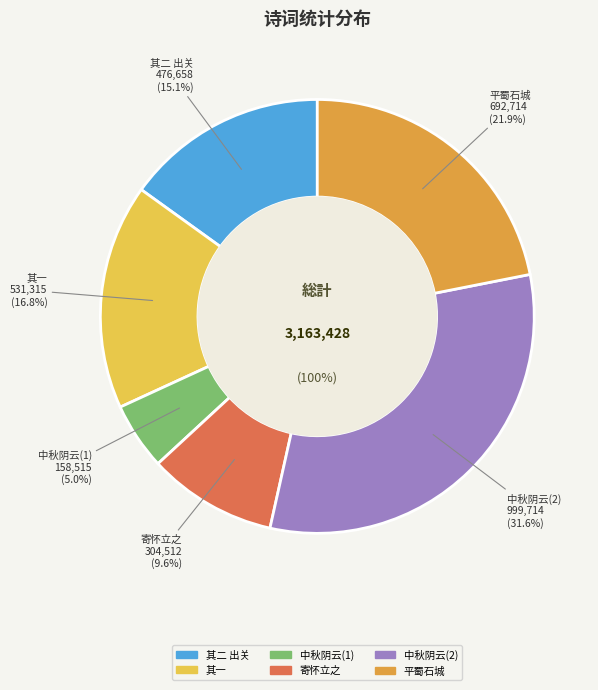

What is the change in value from 郑立之中丞平蜀石城夷寨有诗纪事次韵 其二 出关 to 郑立之中丞平蜀石城夷寨有诗纪事次韵 其一?

+54657